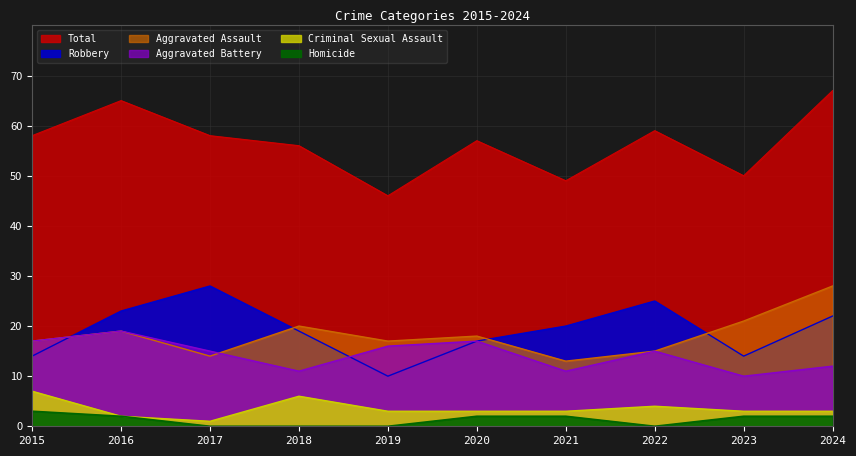

True or false: Total and Robbery intersect in this chart.

False